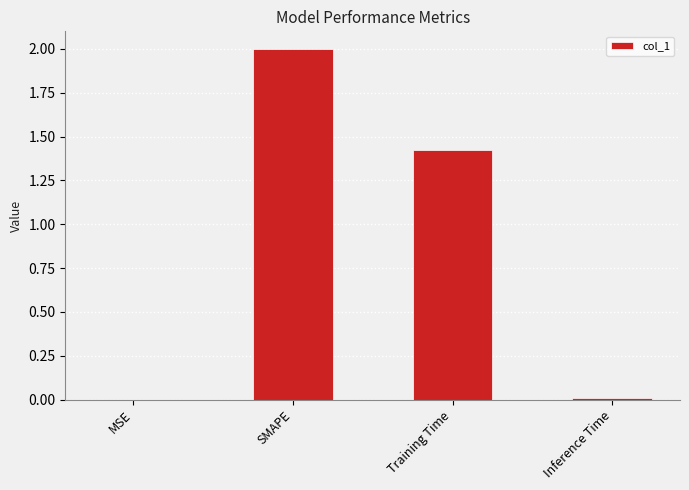

Which label corresponds to the largest value in the chart?

SMAPE